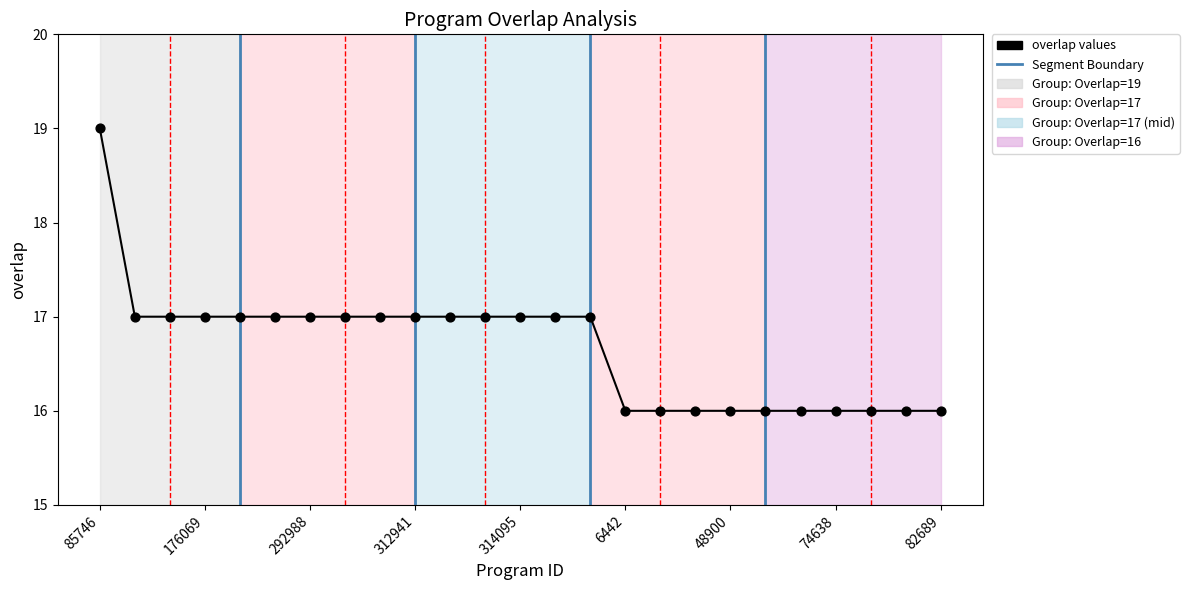

What is the difference between the maximum and minimum values?

3